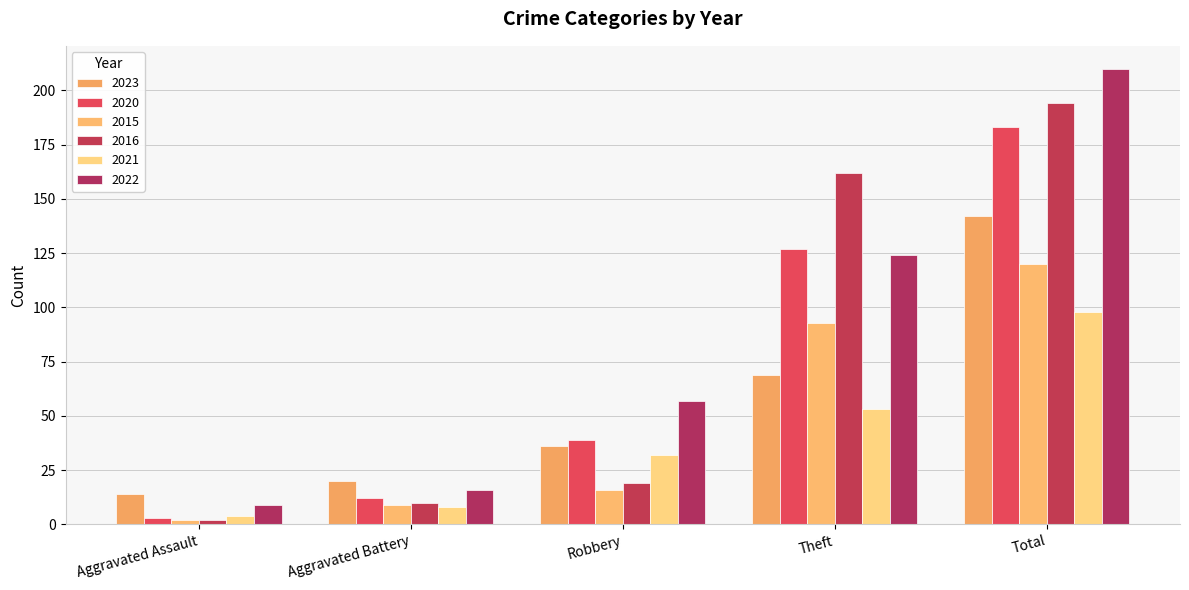

What is the difference between the maximum and minimum values in the 2023 series?

128